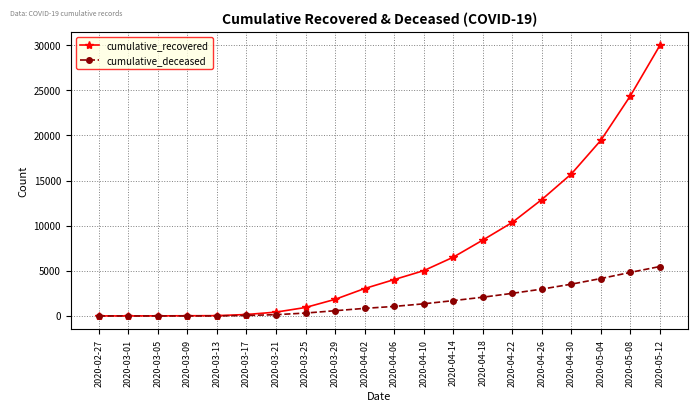

What is the label of the 3rd point from the left?

2020-03-05